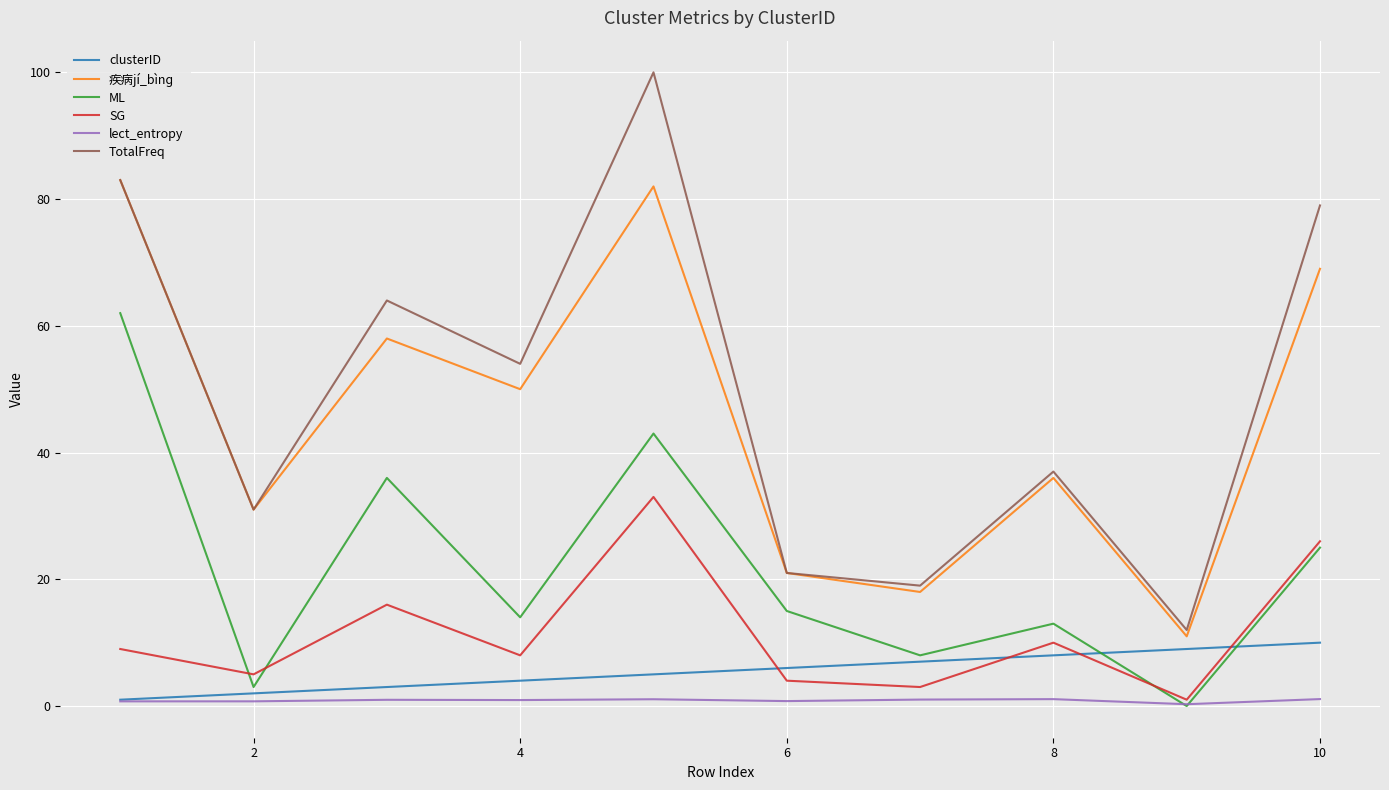

How many lines are shown in the chart?

6